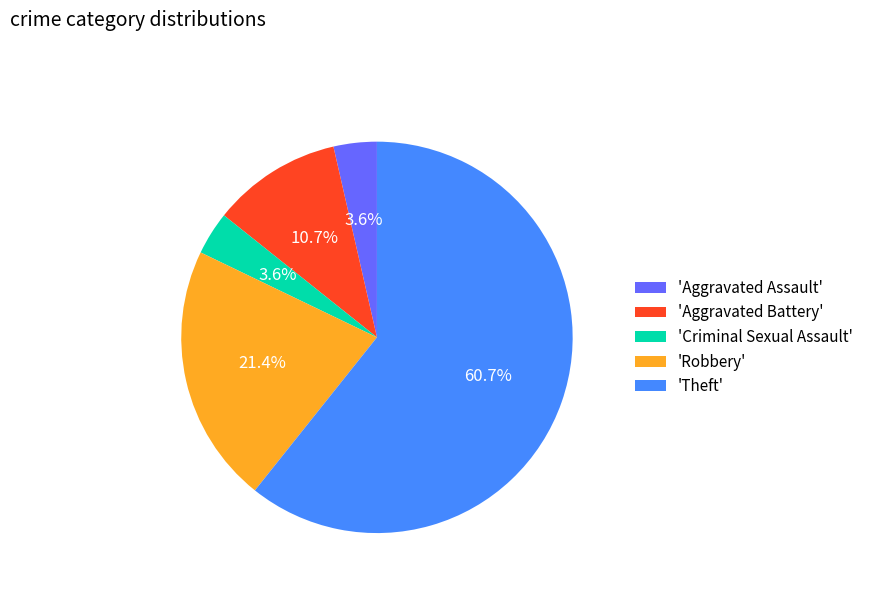

How many segments does this pie chart have?

5